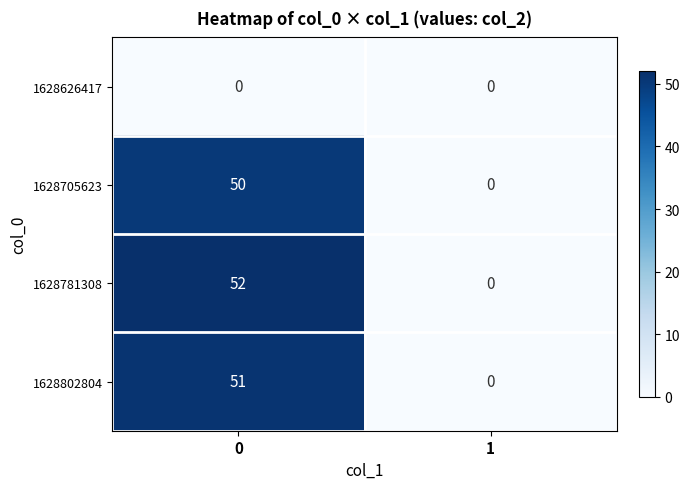

Rank the categories by 1628802804 value from highest to lowest.

0, 1